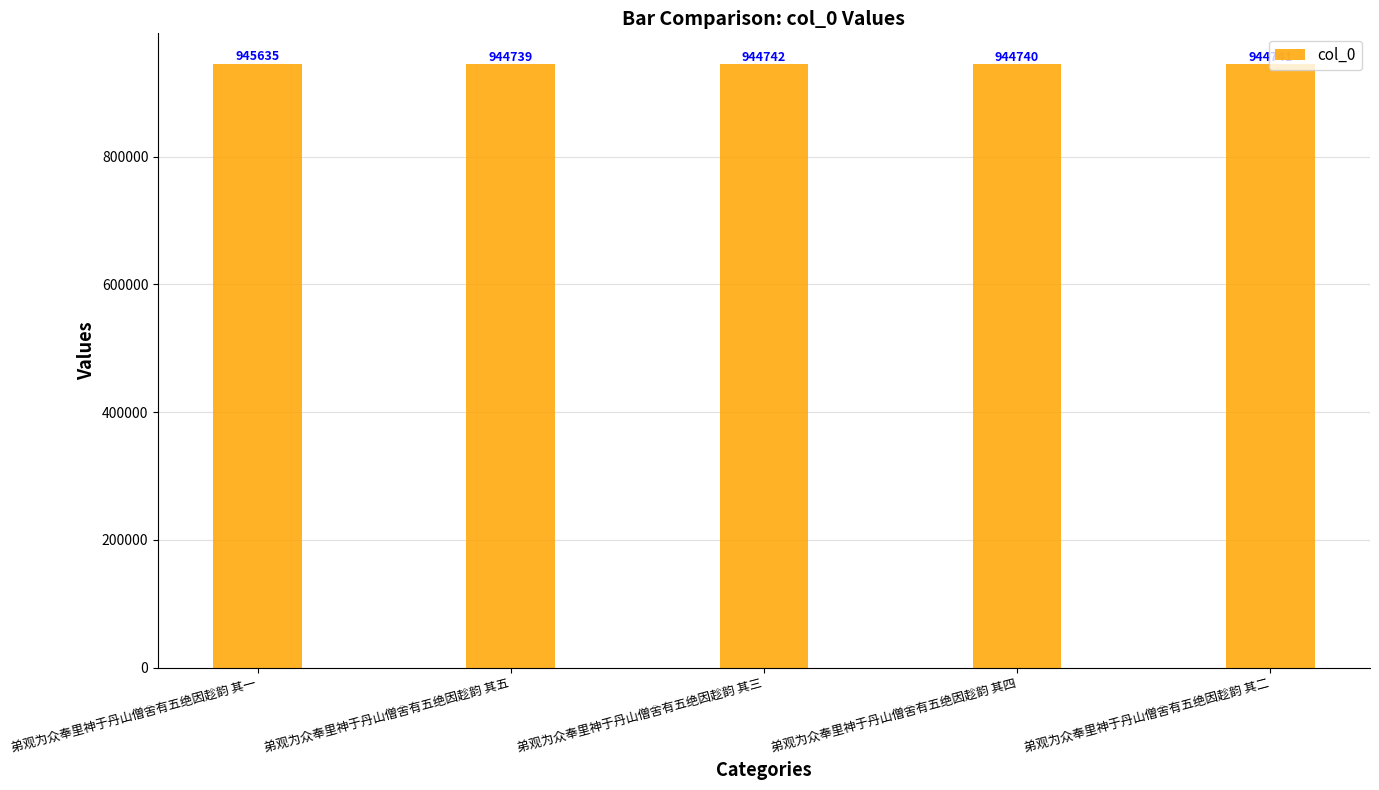

List the labels in order of value, largest first.

弟观为众奉里神于丹山僧舍有五绝因趁韵 其一, 弟观为众奉里神于丹山僧舍有五绝因趁韵 其三, 弟观为众奉里神于丹山僧舍有五绝因趁韵 其二, 弟观为众奉里神于丹山僧舍有五绝因趁韵 其四, 弟观为众奉里神于丹山僧舍有五绝因趁韵 其五